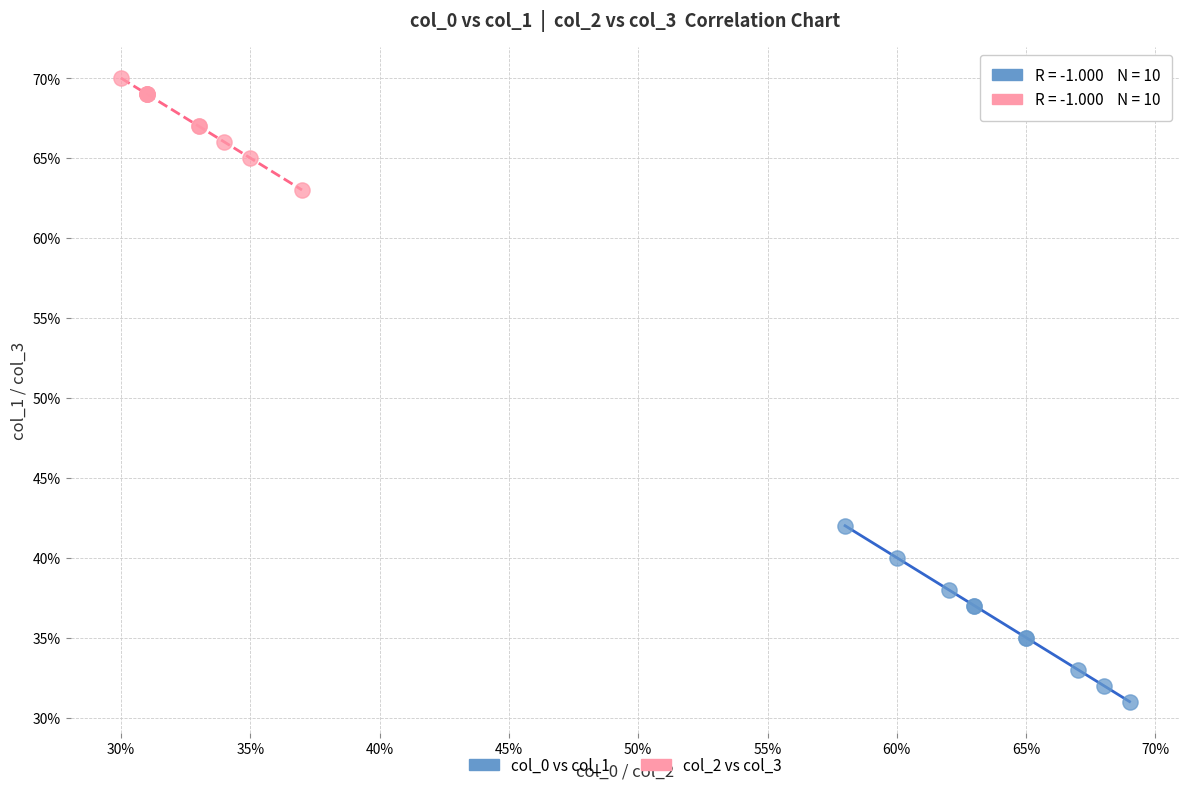

Which series contains the highest Y value?

col_2 vs col_3